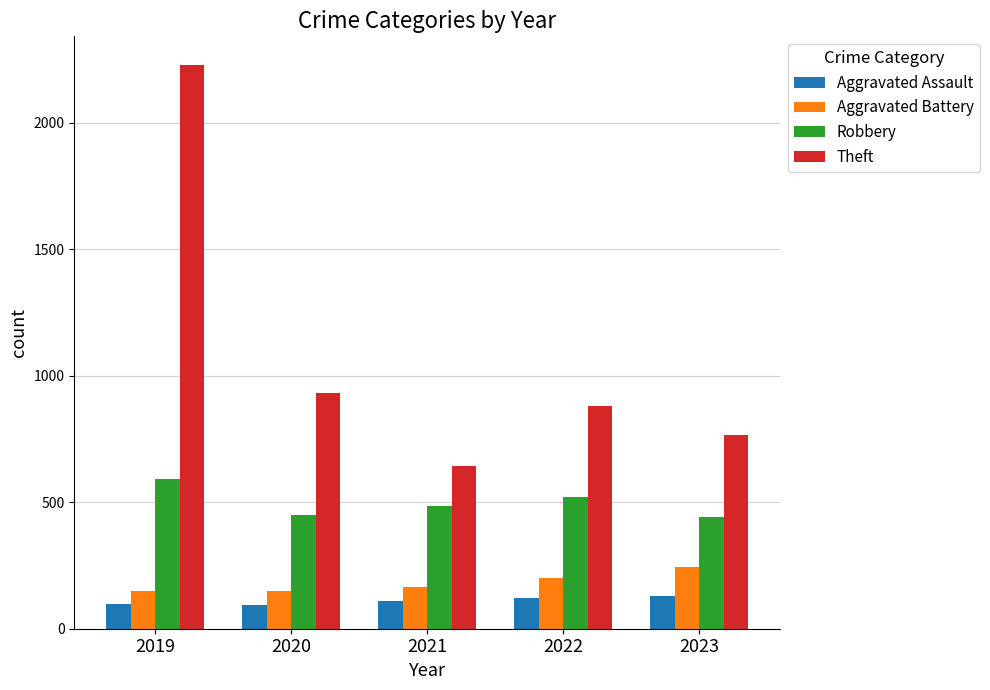

Which series has the largest range (max minus min)?

Theft